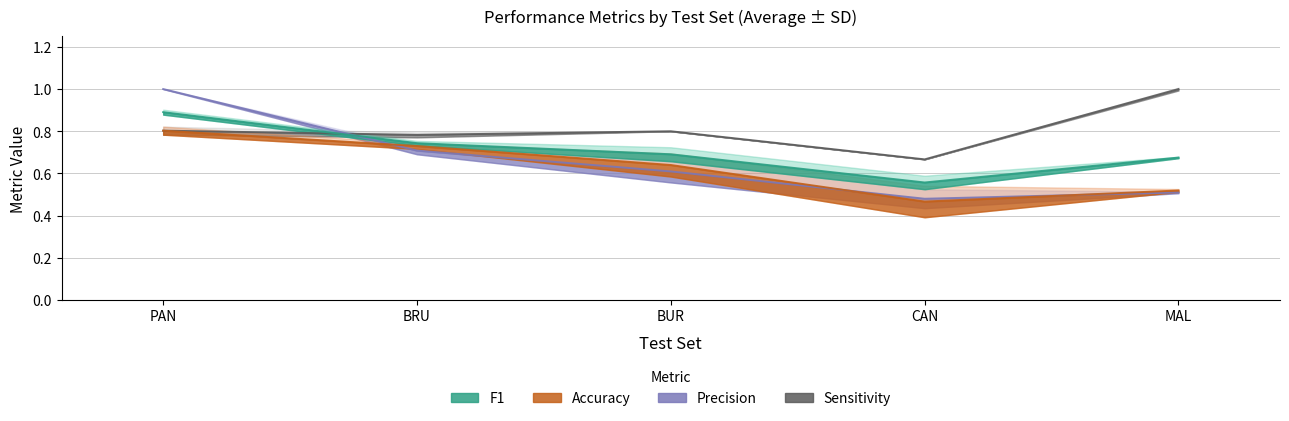

What is the value of the Accuracy point at the 3rd from the left?

0.6